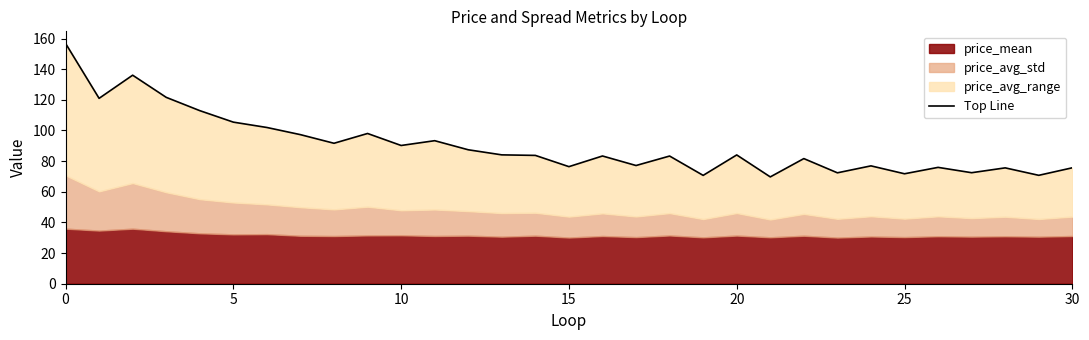

How many values are below 83?

13